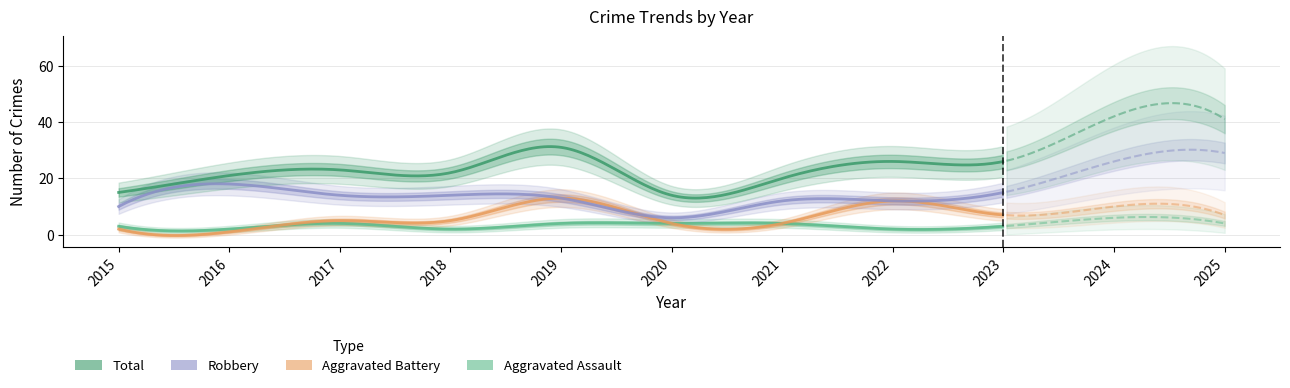

At how many categories does at least one series exceed 22?

6